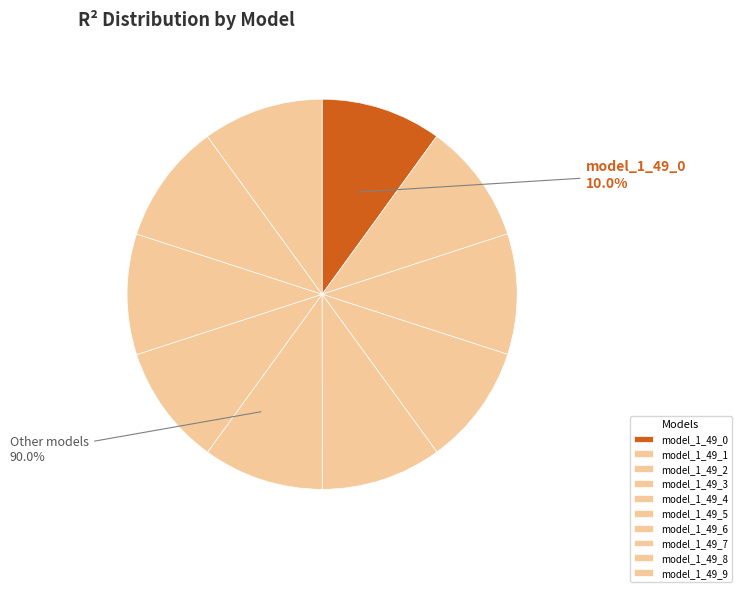

Which category has the smallest portion of the pie?

model_1_49_0